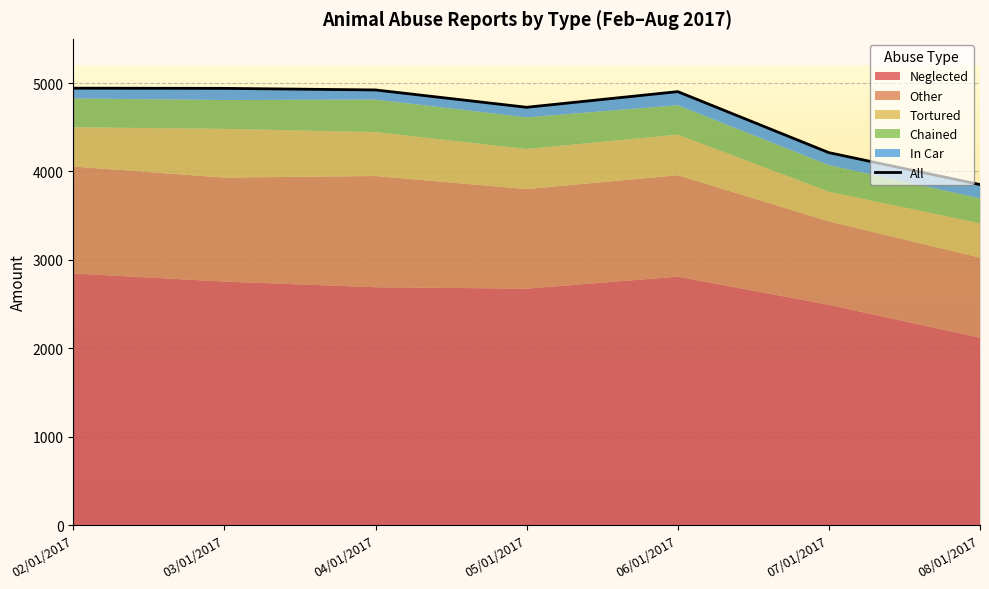

Rank the categories by value from lowest to highest.

08/01/2017, 07/01/2017, 05/01/2017, 06/01/2017, 04/01/2017, 03/01/2017, 02/01/2017